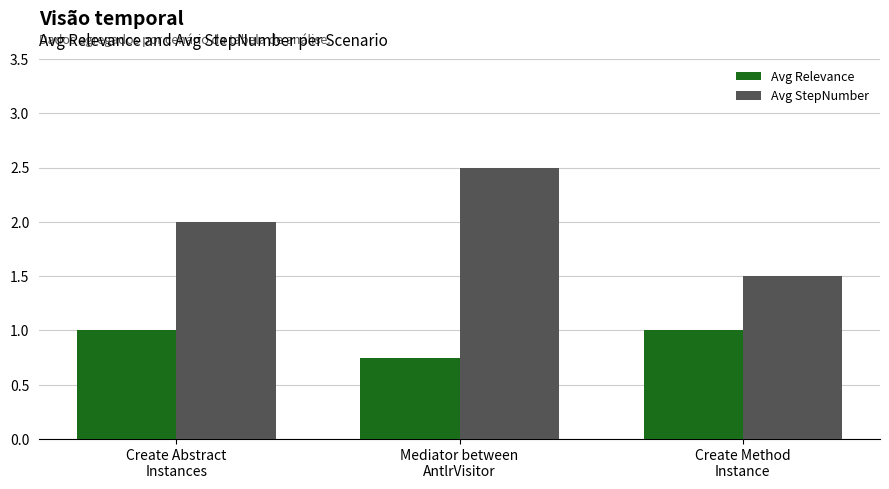

What is the difference between the Avg StepNumber values at Create Method
Instance and Create Abstract
Instances?

0.5